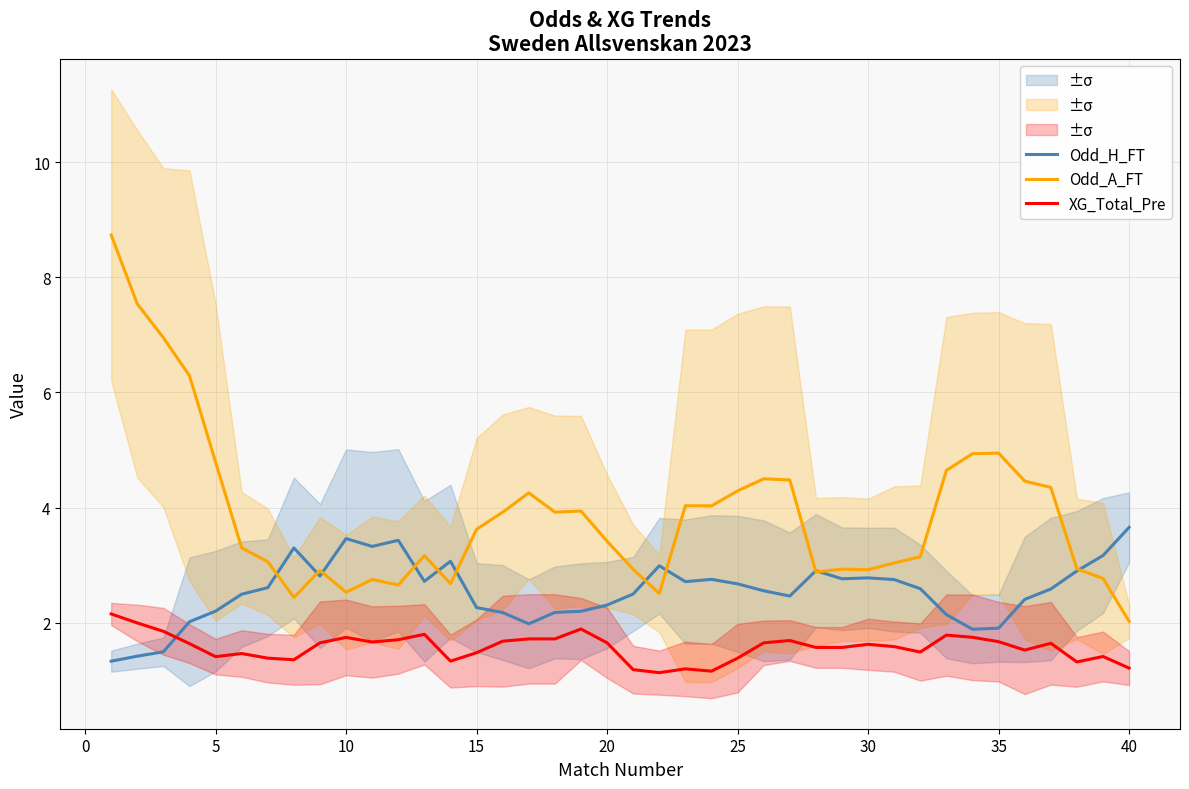

In Odd_A_FT, how many points are higher than both neighbors (excluding endpoints)?

9